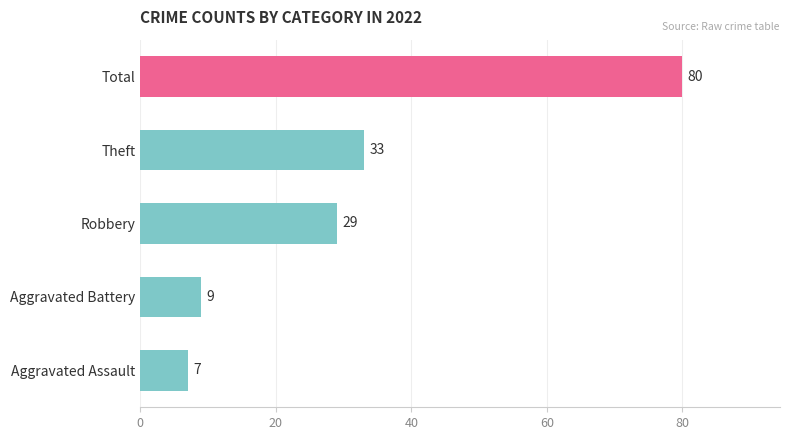

What is the difference between the maximum and minimum values?

73